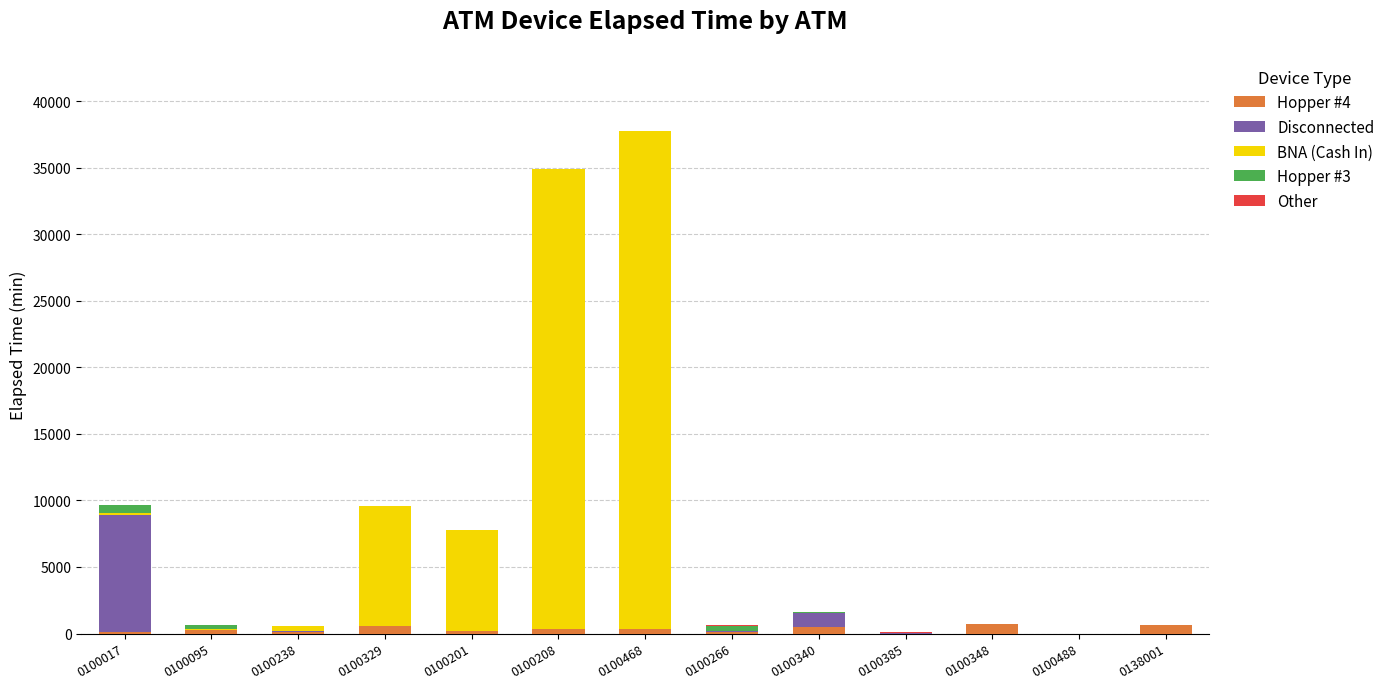

Is it true that Hopper #4 equals 315 at 0100468?

True